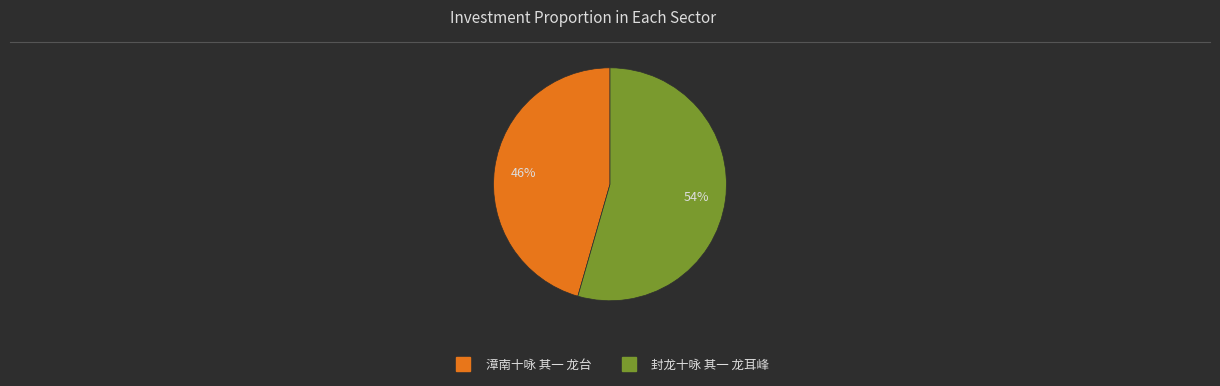

To the nearest percent, what percentage of the pie is 封龙十咏 其一 龙耳峰?

54%